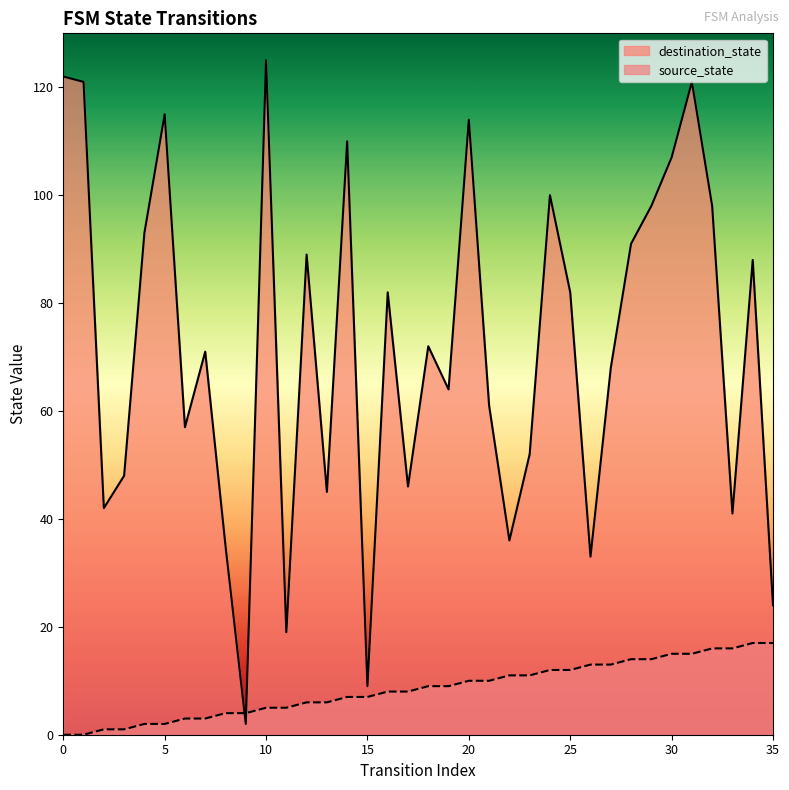

List the series in order of their overall mean, lowest first.

source_state, destination_state